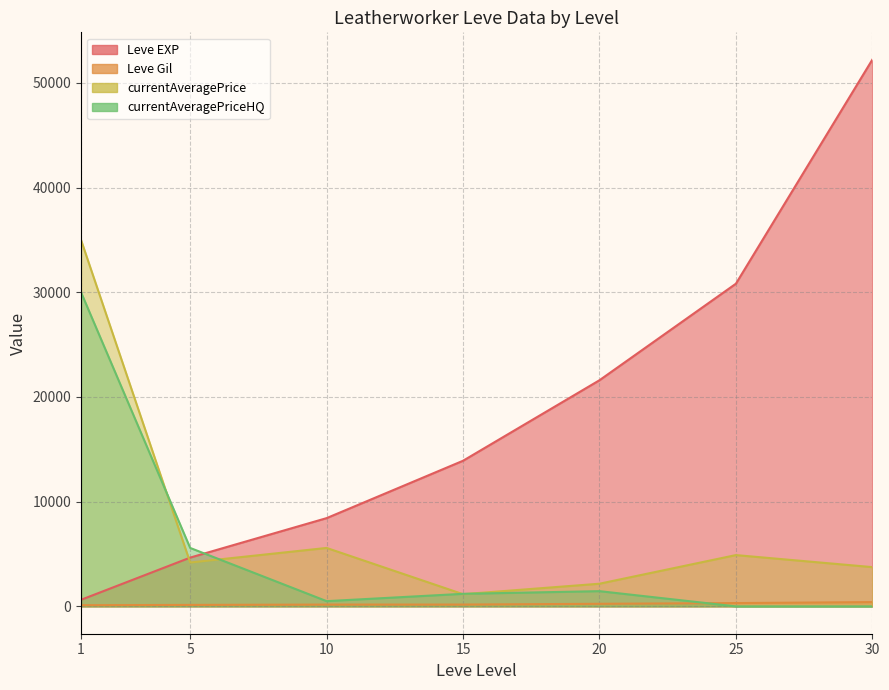

Which has a higher value, 20 or 10?

20